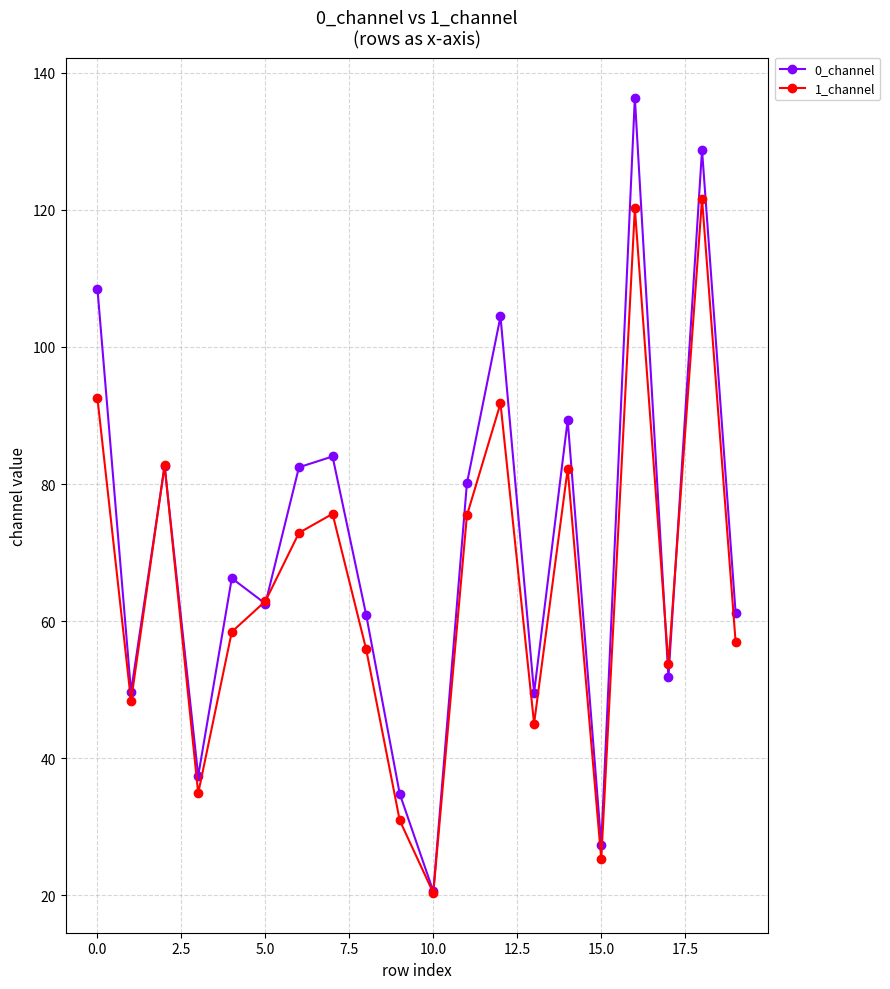

Which series has the widest spread of values?

0_channel